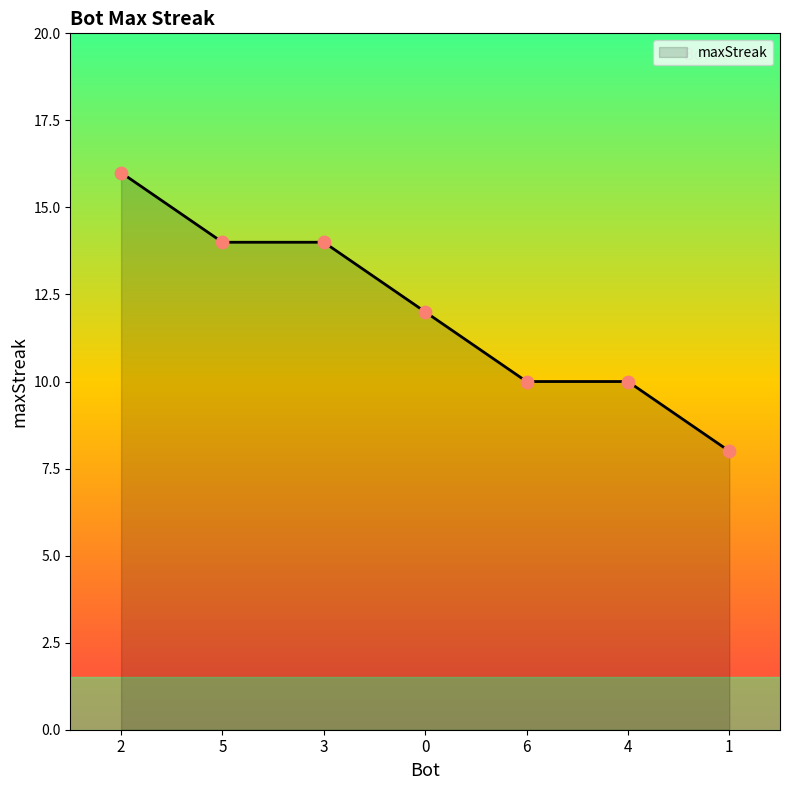

What is the ratio of the value at 1 to the value at 0?

0.7